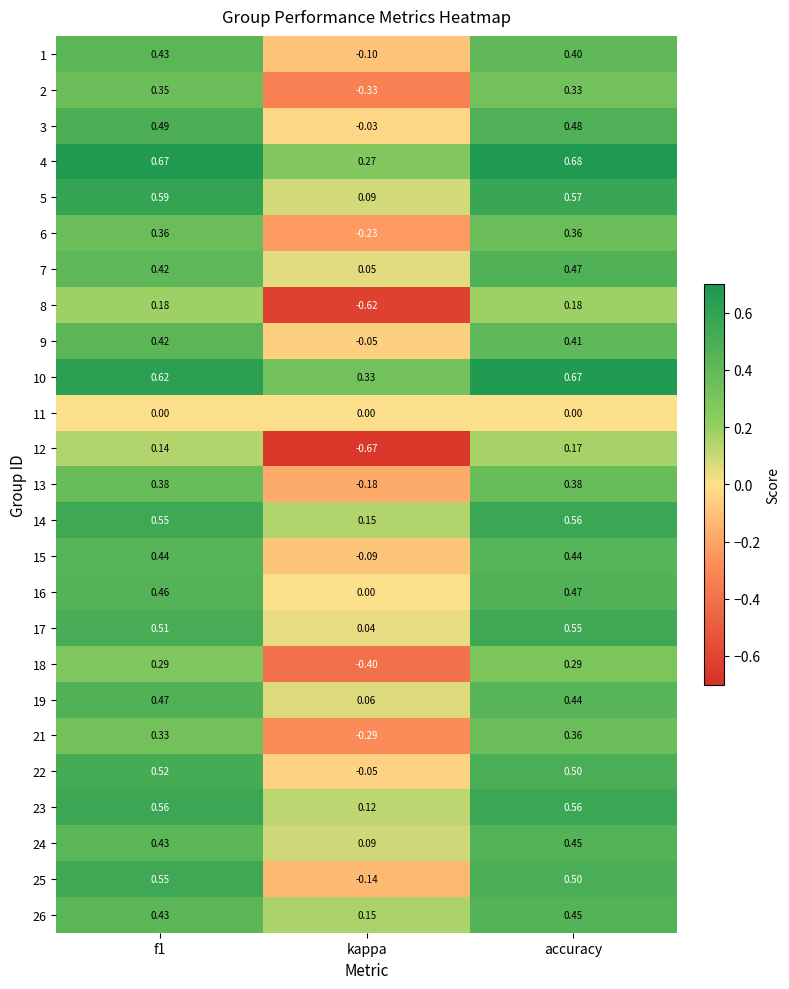

At which category does the chart reach its peak across all series?

accuracy